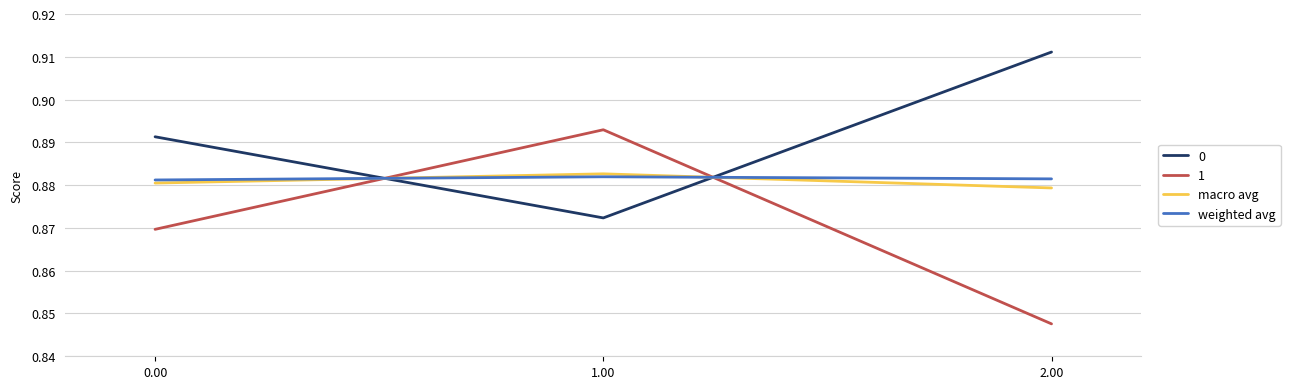

What position from the left is 2.00?

3